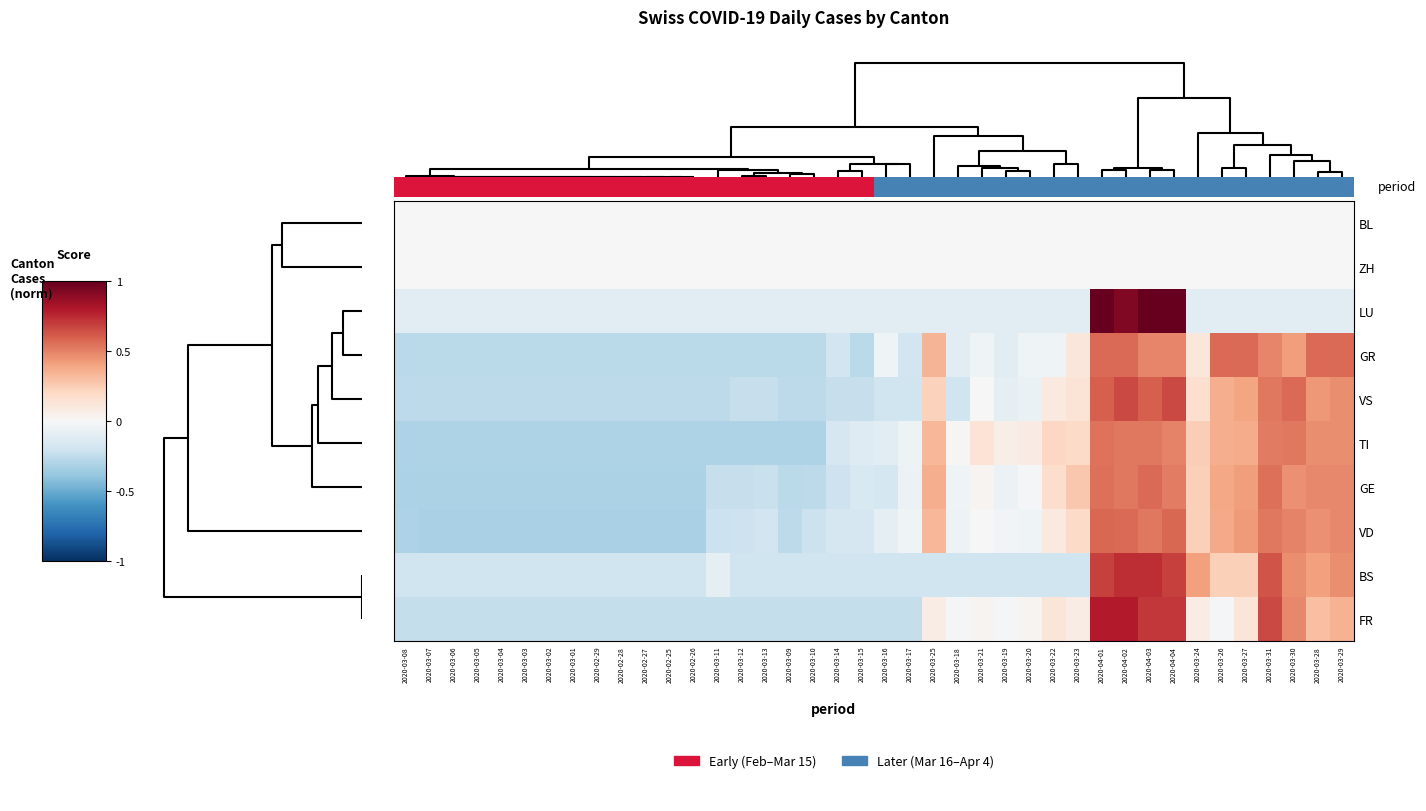

Is the value of VD at 2020-03-24 greater than the value of TI at 2020-03-31?

No